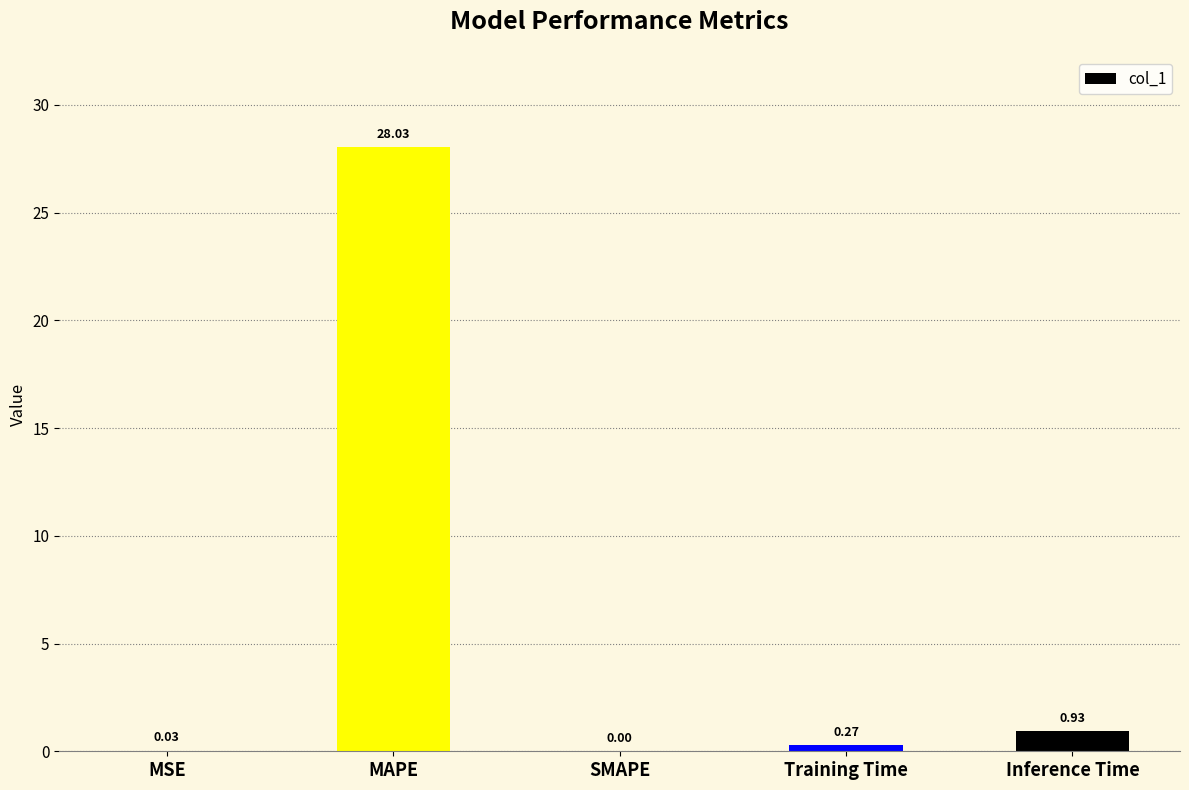

What is the change in value from MAPE to Training Time?

-27.8